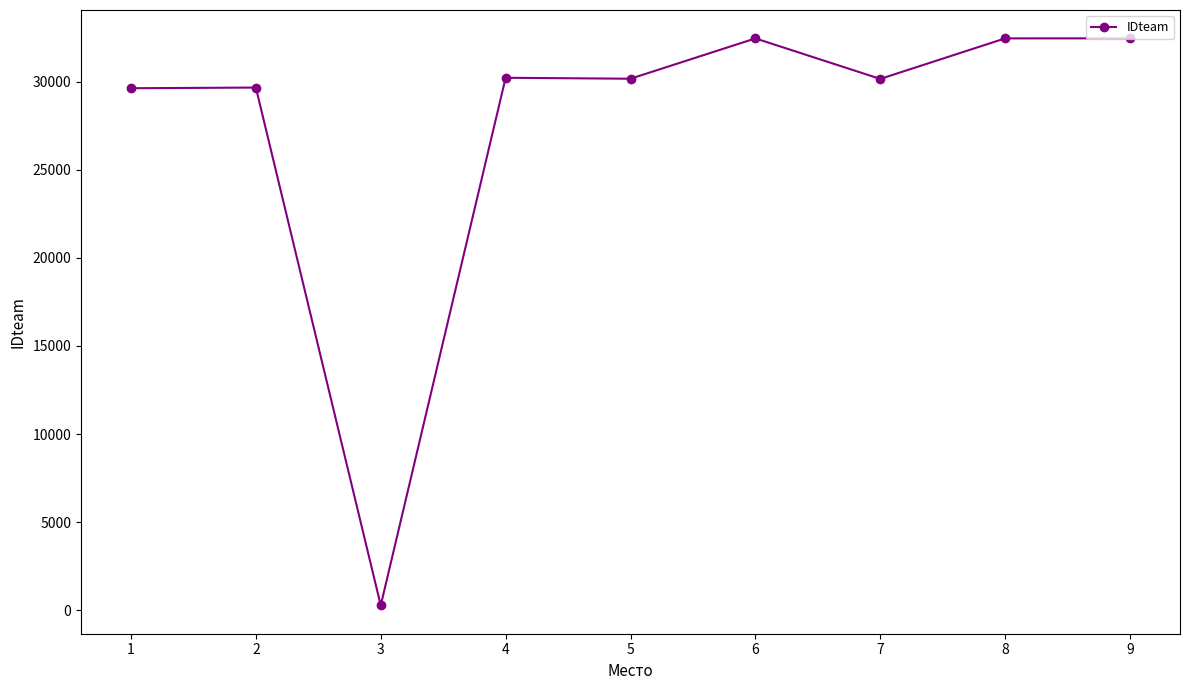

How many lines are shown in the chart?

1